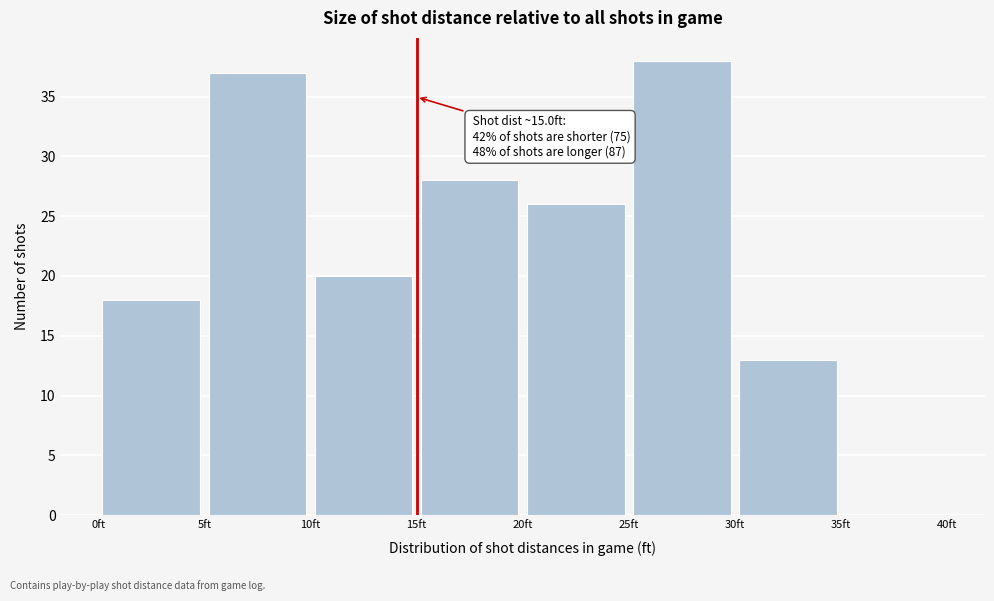

Over which range of the x-axis is the bar tallest?

25 to 30